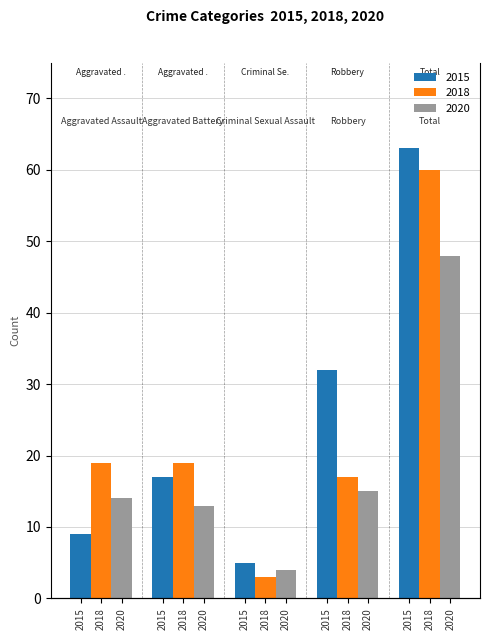

How many data points does each series have?

5